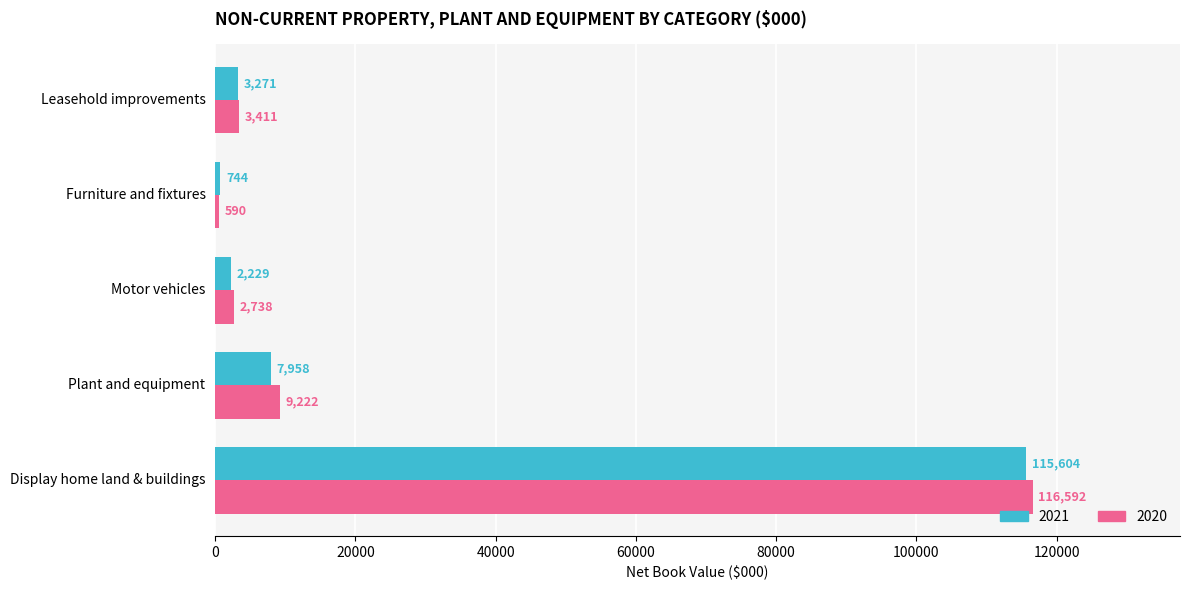

What is the difference between the second highest and second lowest values in the 2021 series?

5729